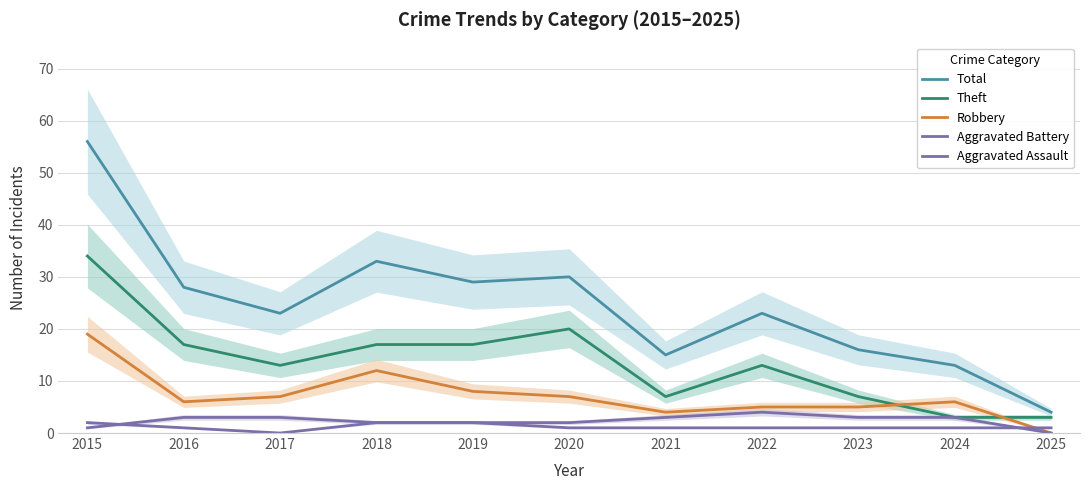

Which category has the lowest value in the Aggravated Battery series?

2025